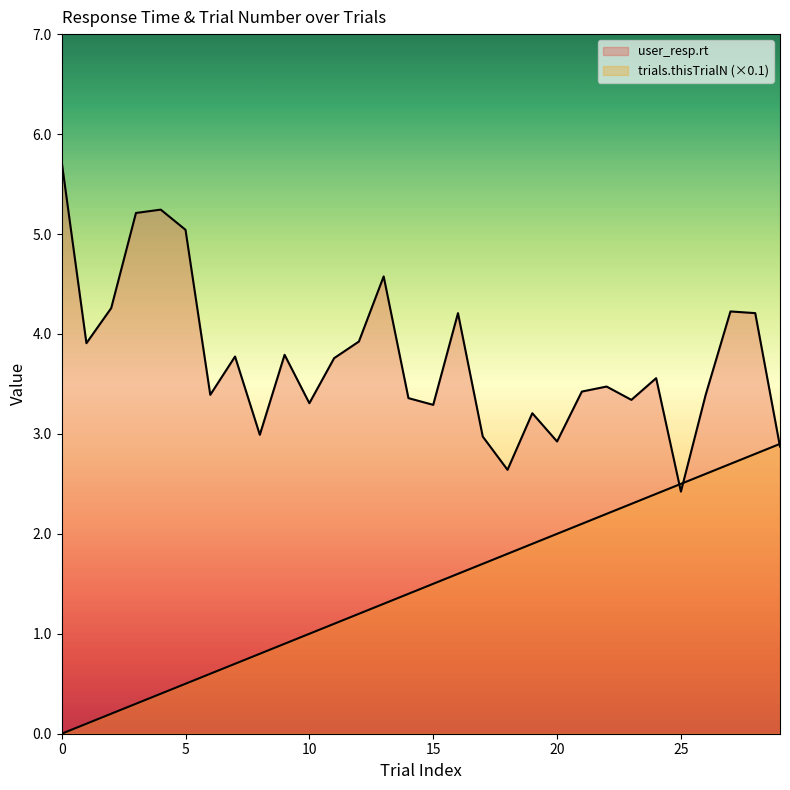

What is the sum of the trials.thisTrialN values at 16 and 11?

2.7